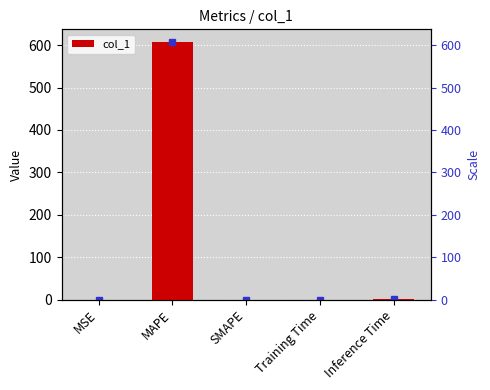

True or false: the data shows 382.7 at SMAPE.

False